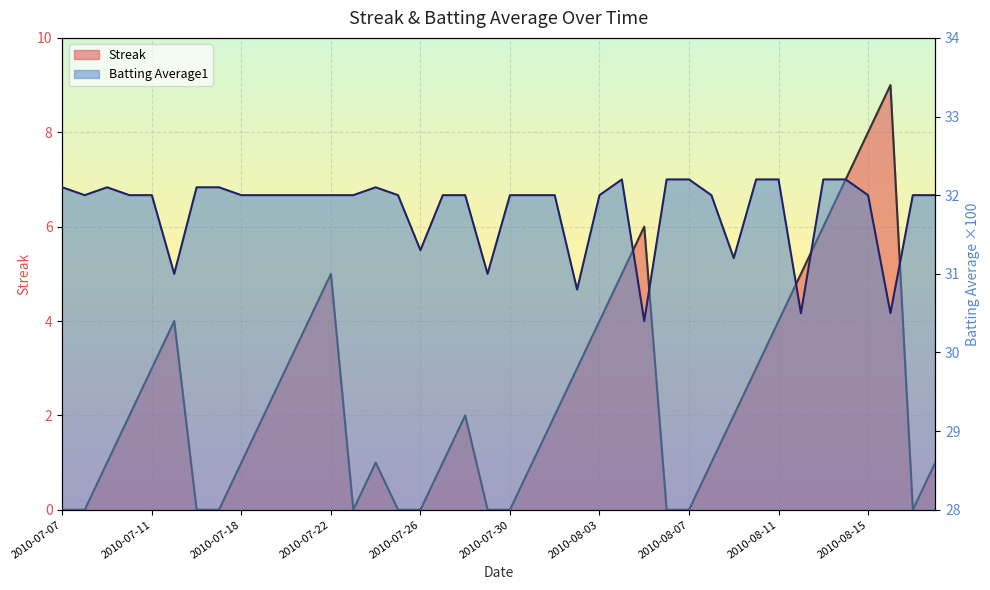

How many lines are shown in the chart?

2